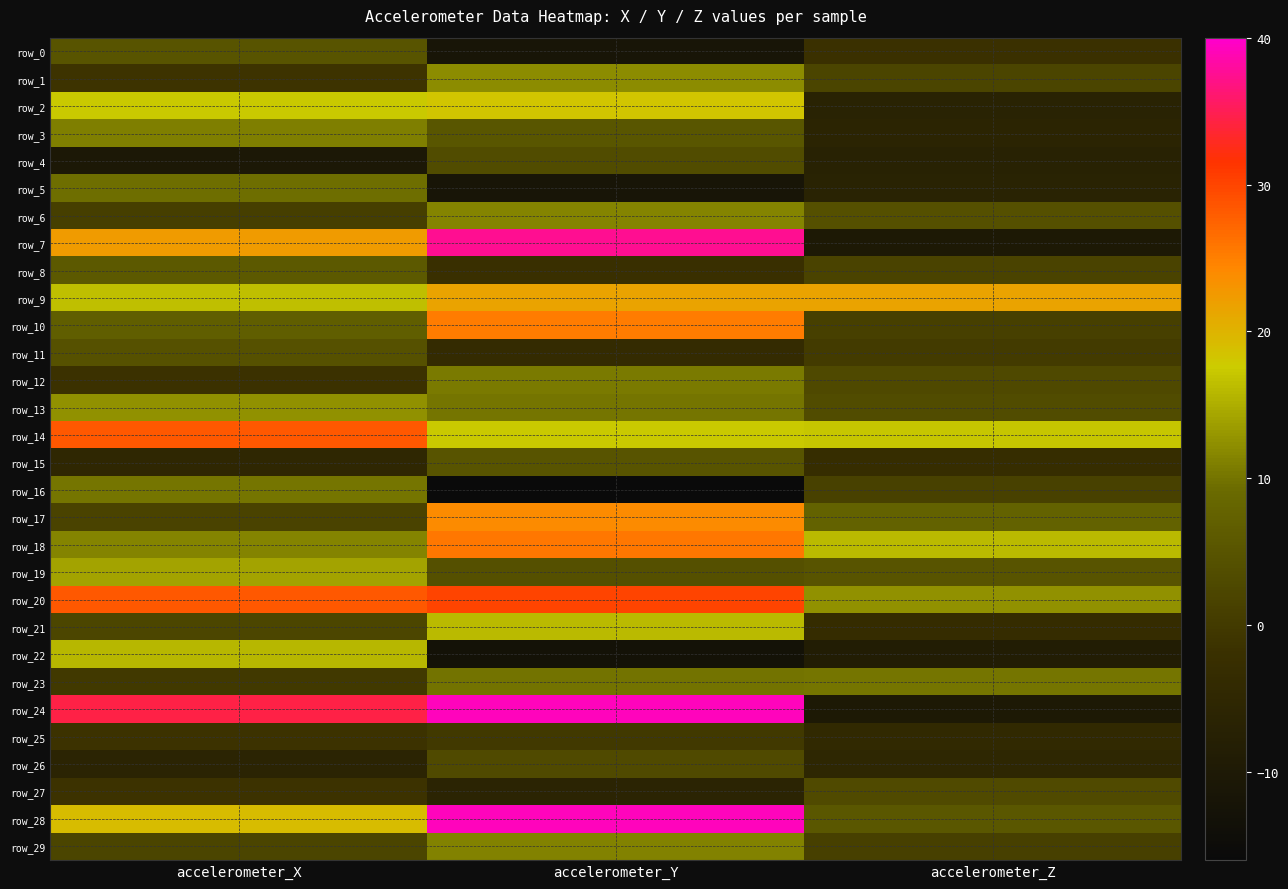

Where is row_8 nearest to the value 1?

accelerometer_Z